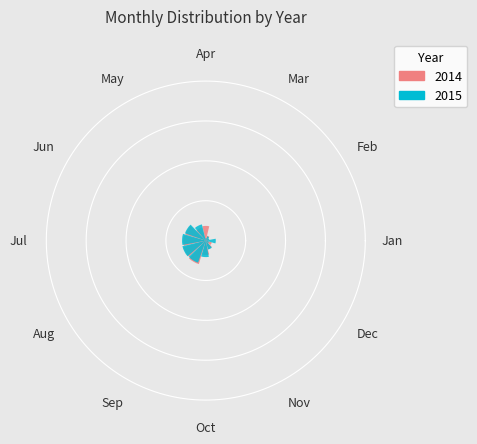

To the nearest percent, what is the difference between the Apr and Nov slice percentages?

4%